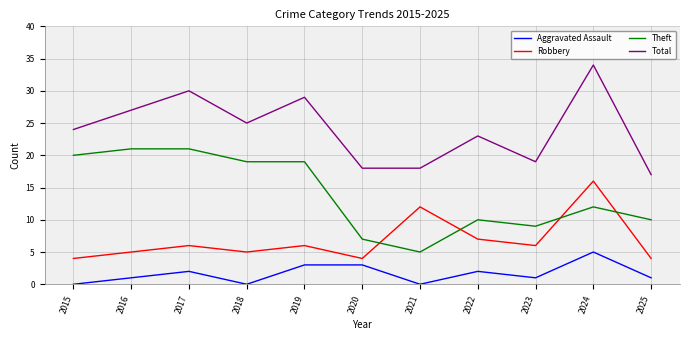

True or false: Total and Robbery intersect in this chart.

False